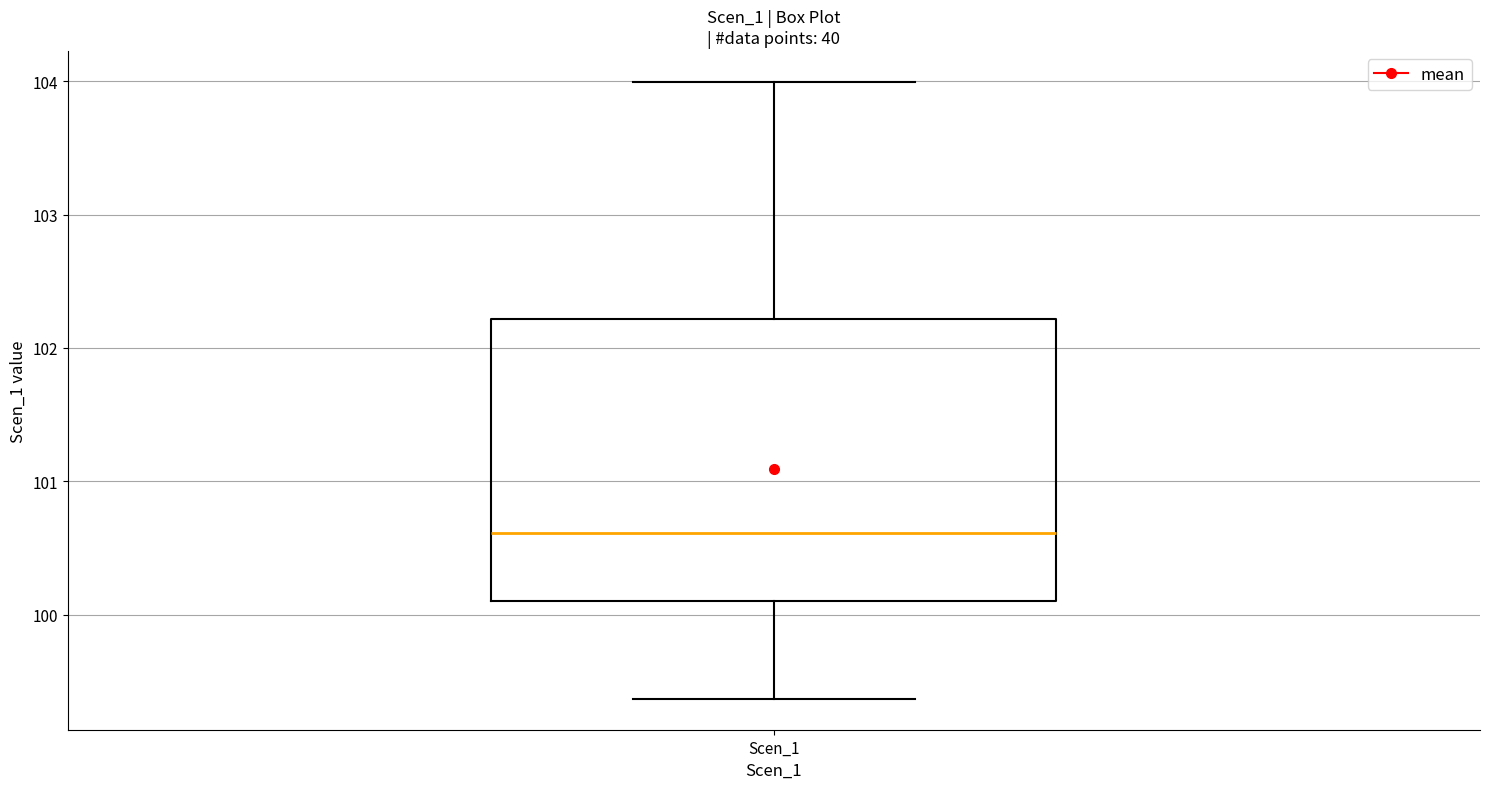

Where is the lower edge of the box for Scen_1 on the y-axis? The values are not printed on the chart, so give them approximately, as read against the axis.

100.1